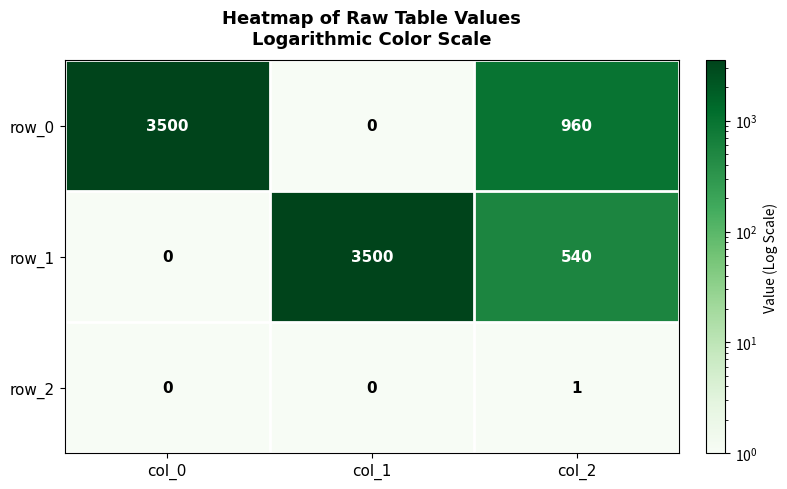

Read the row_0 value at col_0.

3500